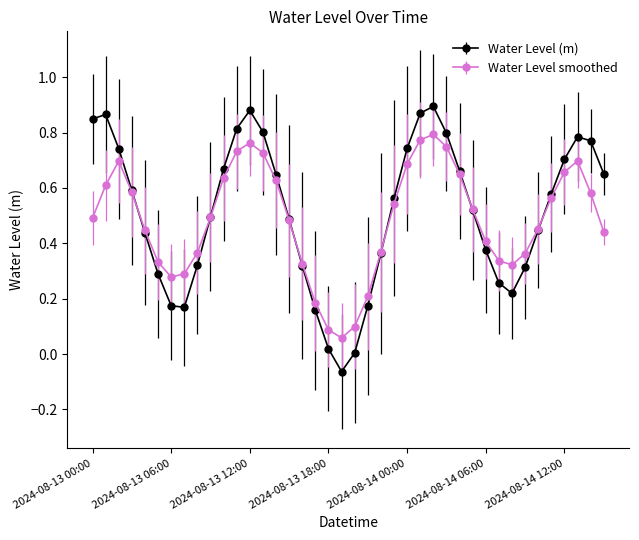

How many interior local valleys does the Water Level smoothed series have?

3